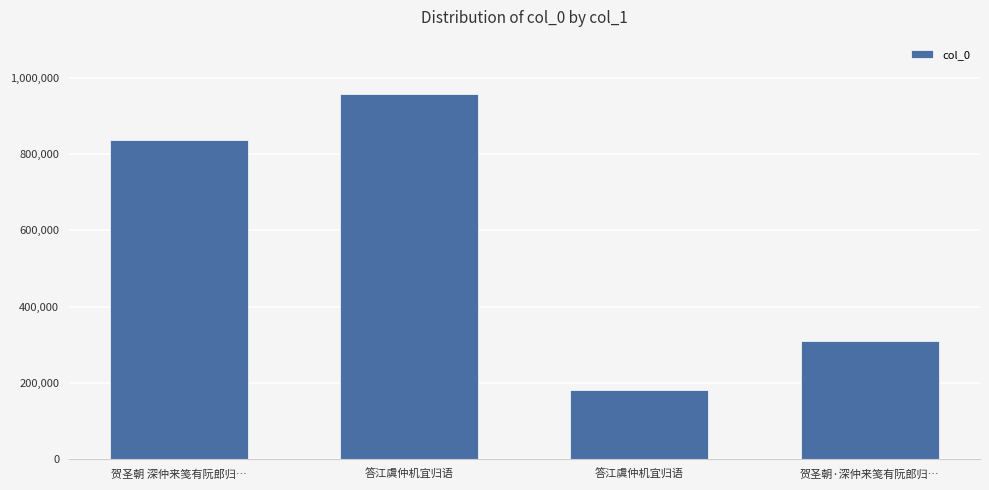

Reading right to left, extract all data points from this chart.

贺圣朝·深仲来笺有阮郎归…=308653	答江虞仲机宜归语=181943	答江虞仲机宜归语=958536	贺圣朝 深仲来笺有阮郎归…=835894